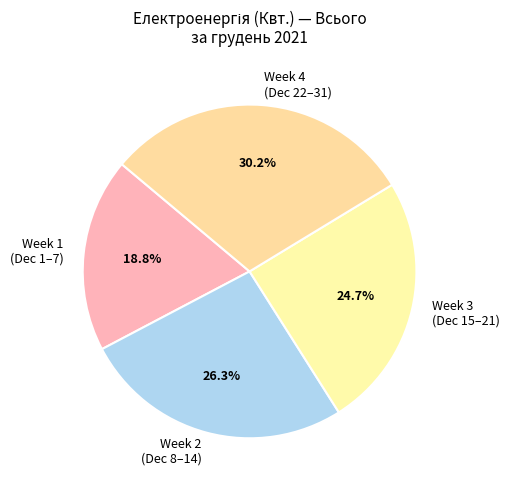

Is there any slice that represents more than half of the pie?

No